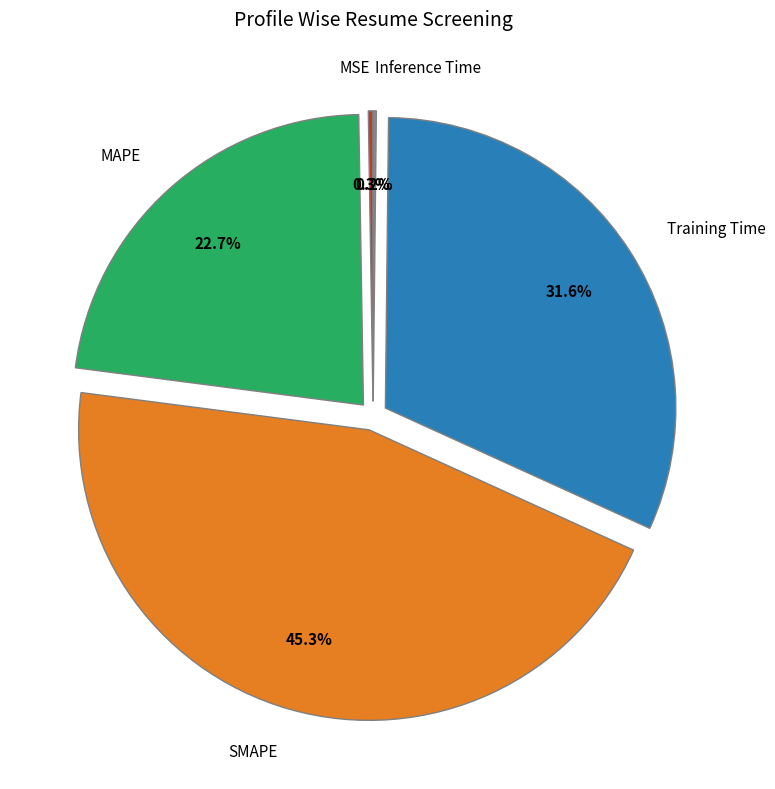

Is it true that SMAPE is 45% of the pie?

True